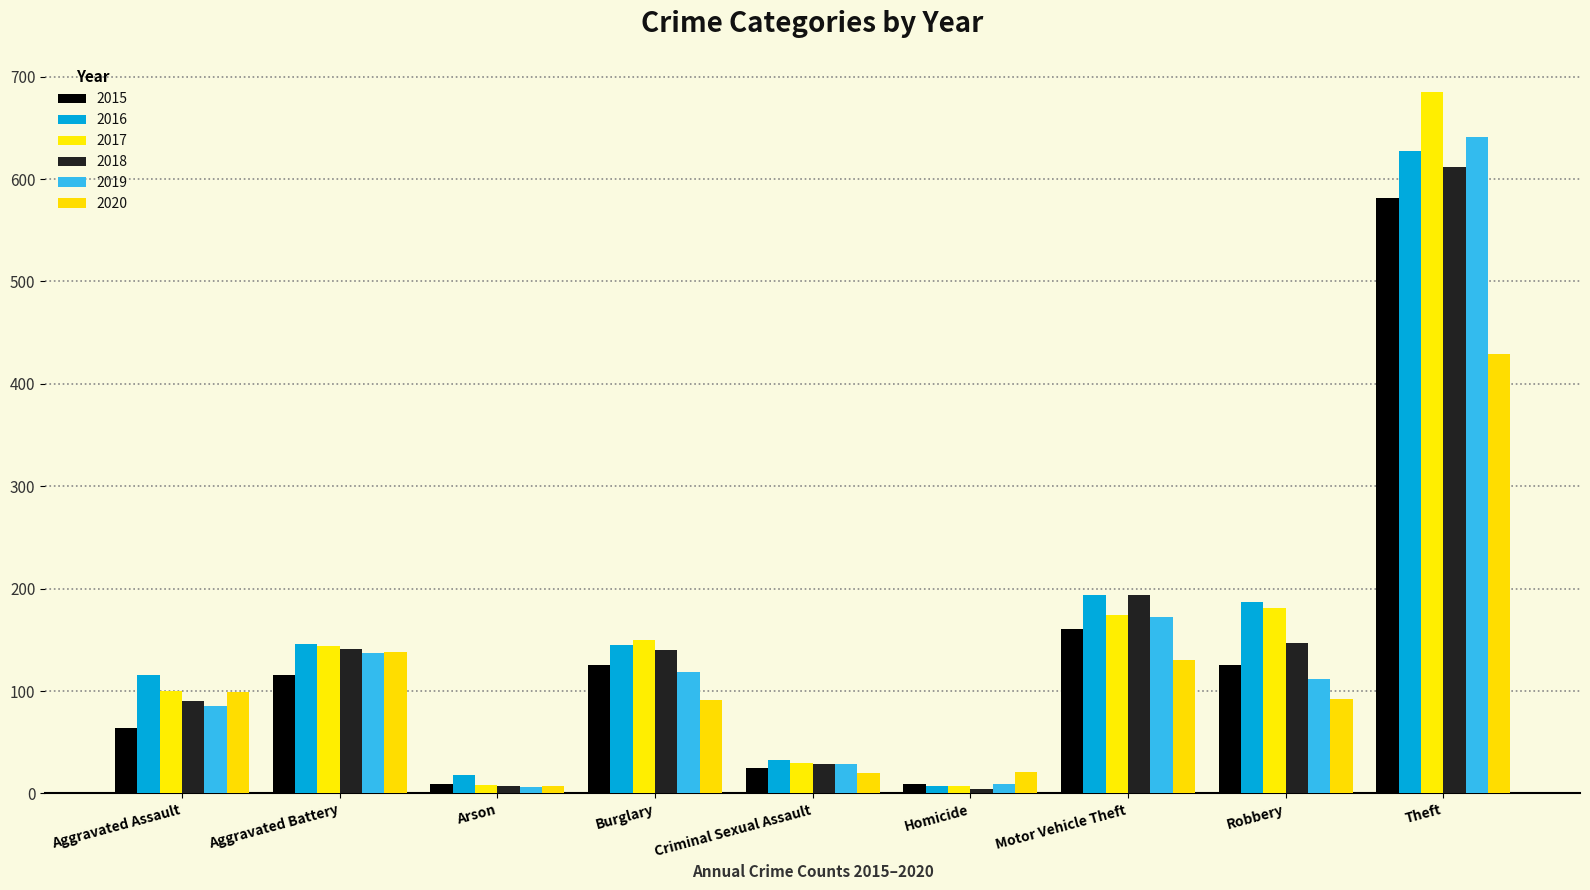

True or false: 2015 has a value of 3 at Arson.

False